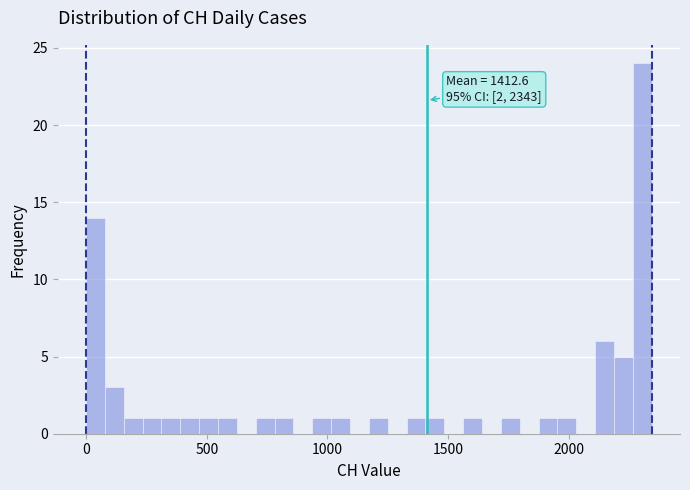

Read against the x-axis, roughly where is the centre of the tallest bar?

2300